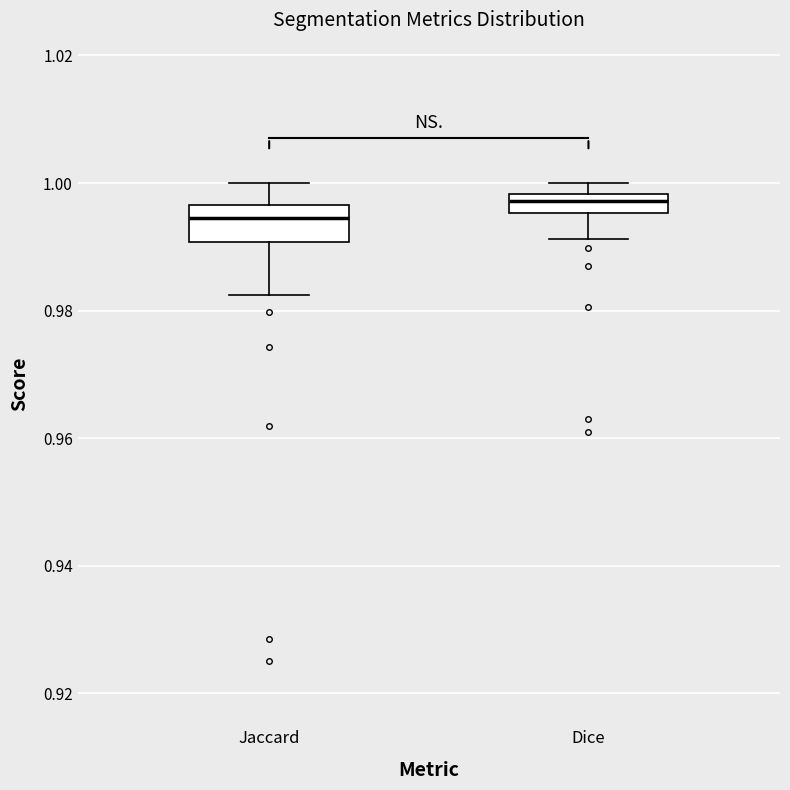

Which box is the tallest, from its lower edge to its upper edge?

Jaccard